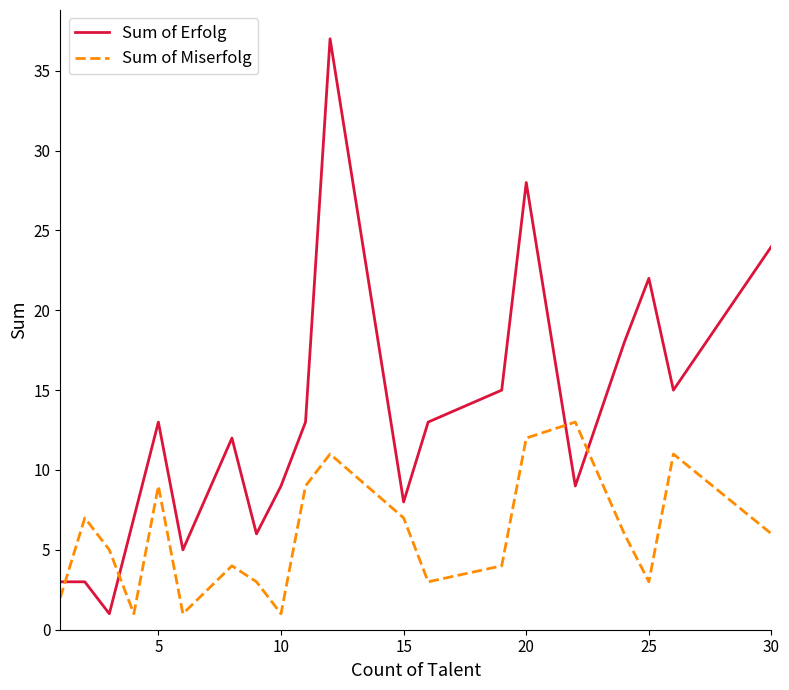

What is the greatest value displayed?

37